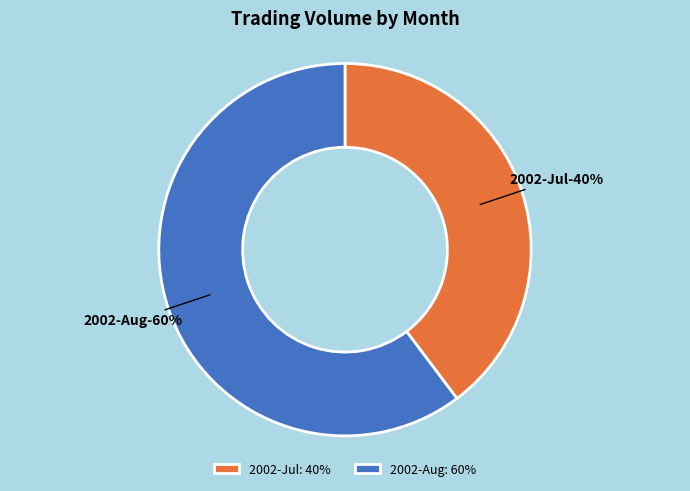

The 2002-08-22 slice represents 13% of the pie. True or false?

False